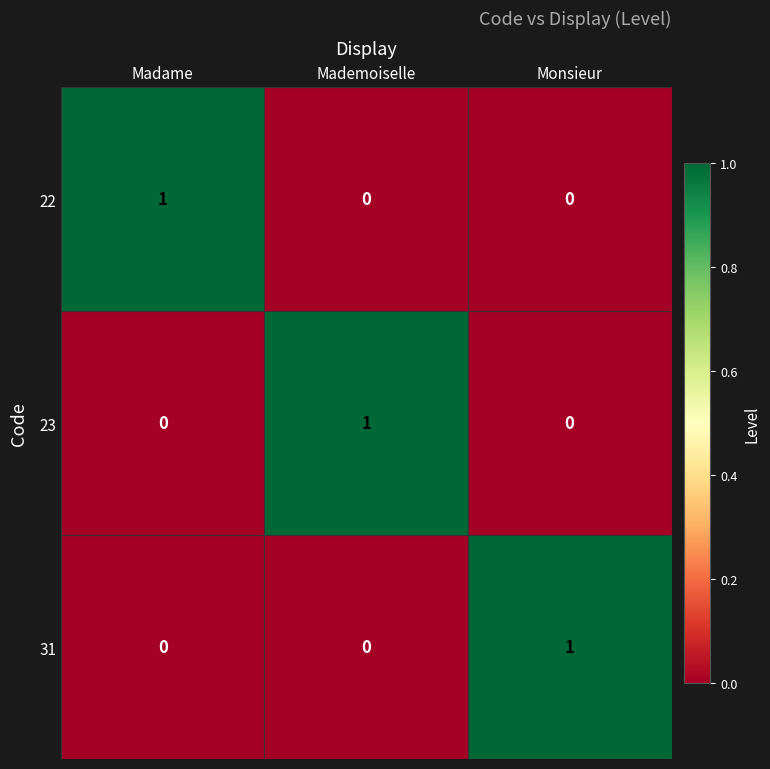

What is the greatest value displayed?

1